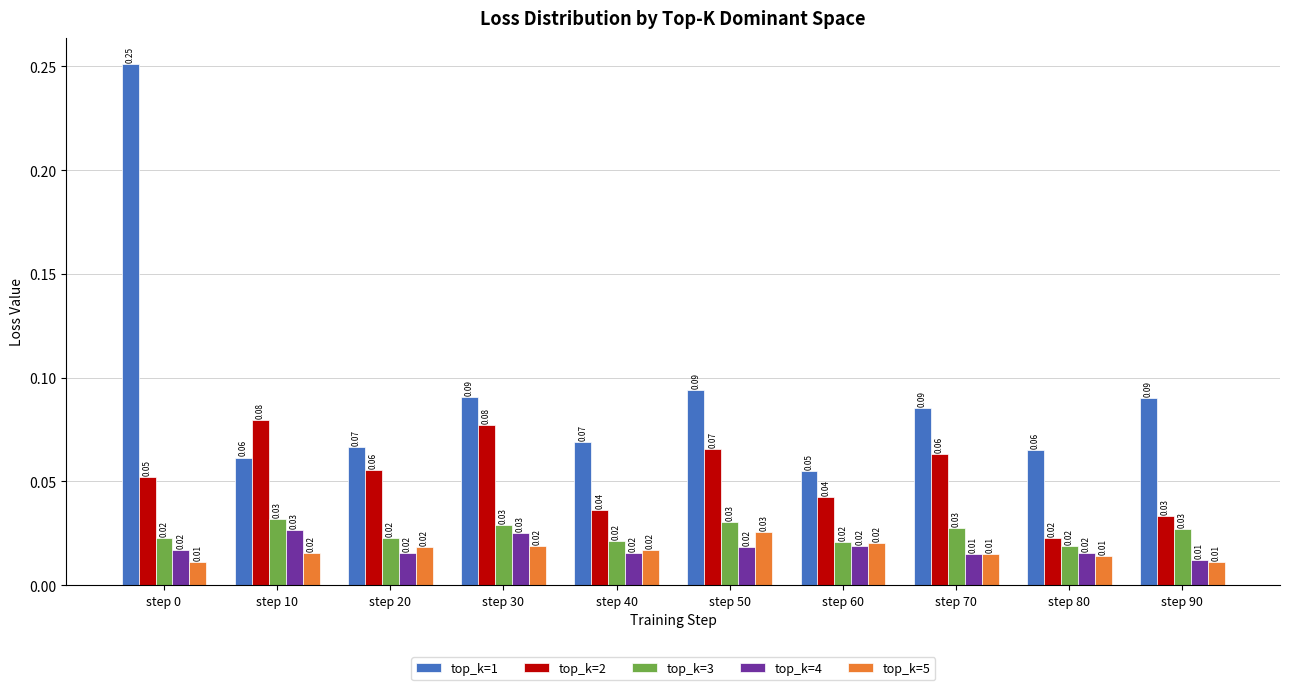

Is the value of top_k=2 at step 60 greater than the value of top_k=5 at step 30?

Yes